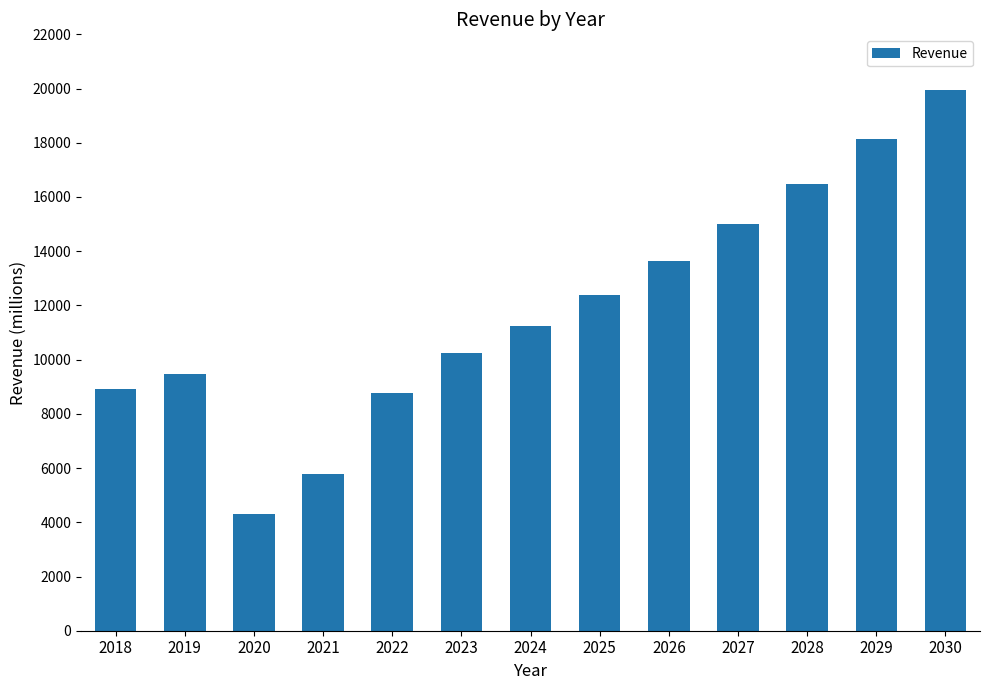

Read the value at 2022.

8773.0